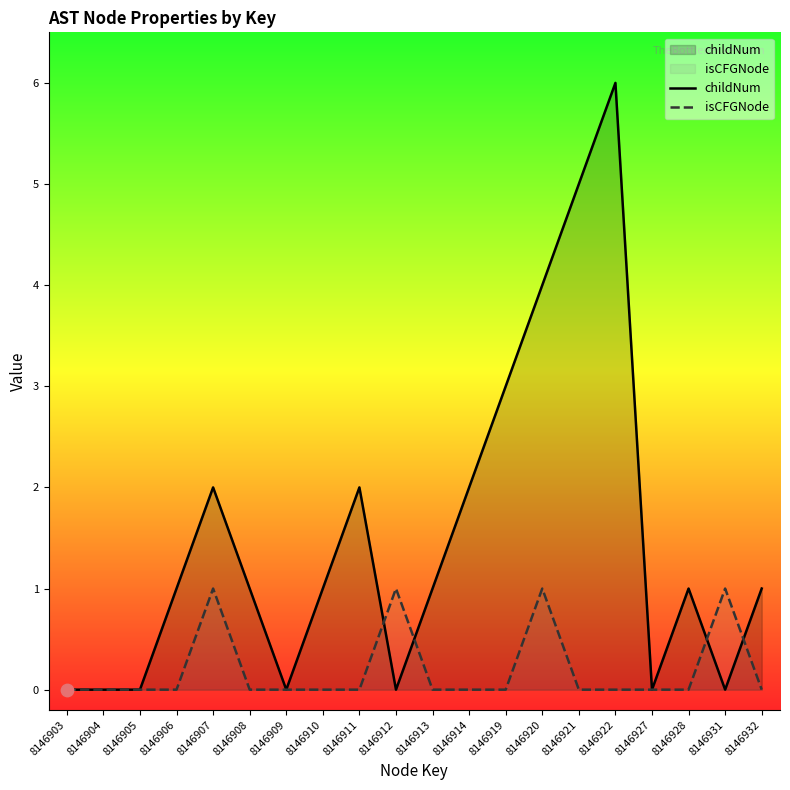

Which series contains the lowest Y value?

childNum